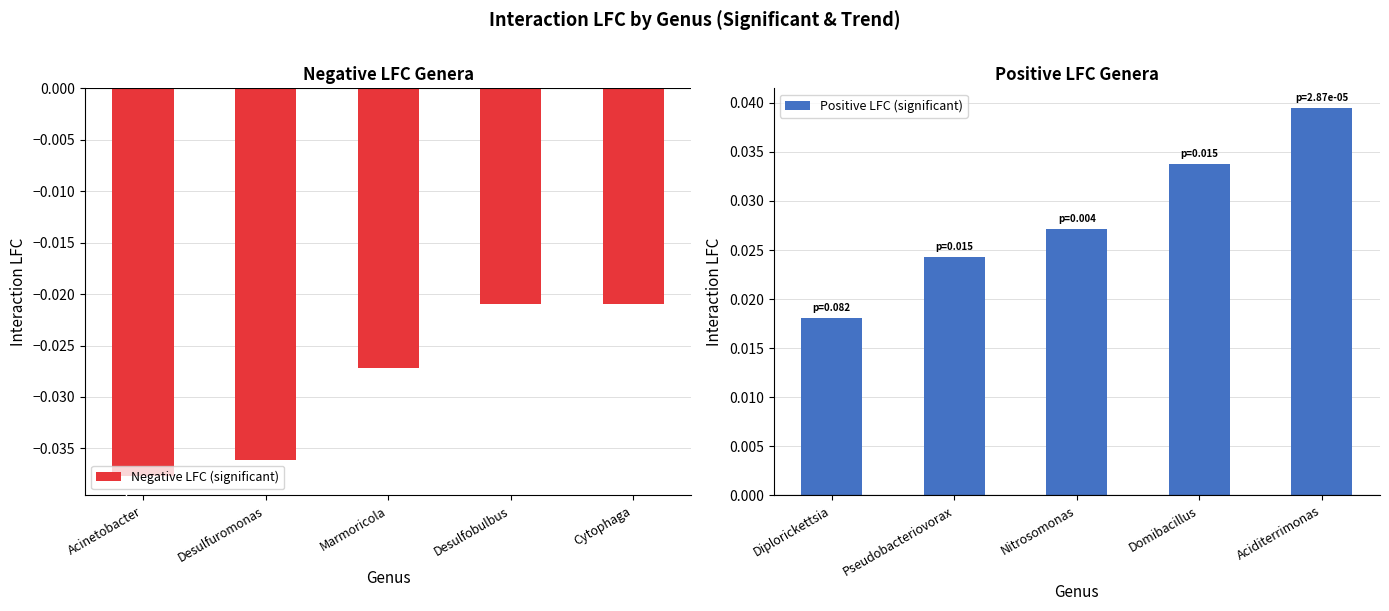

At which label does Negative LFC (significant) reach its minimum?

Acinetobacter